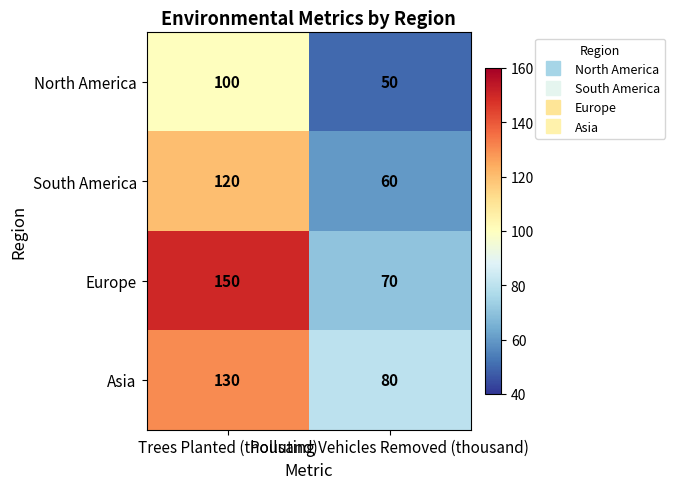

At Polluting Vehicles Removed (thousand), list the series in order from largest to smallest.

Asia, Europe, South America, North America